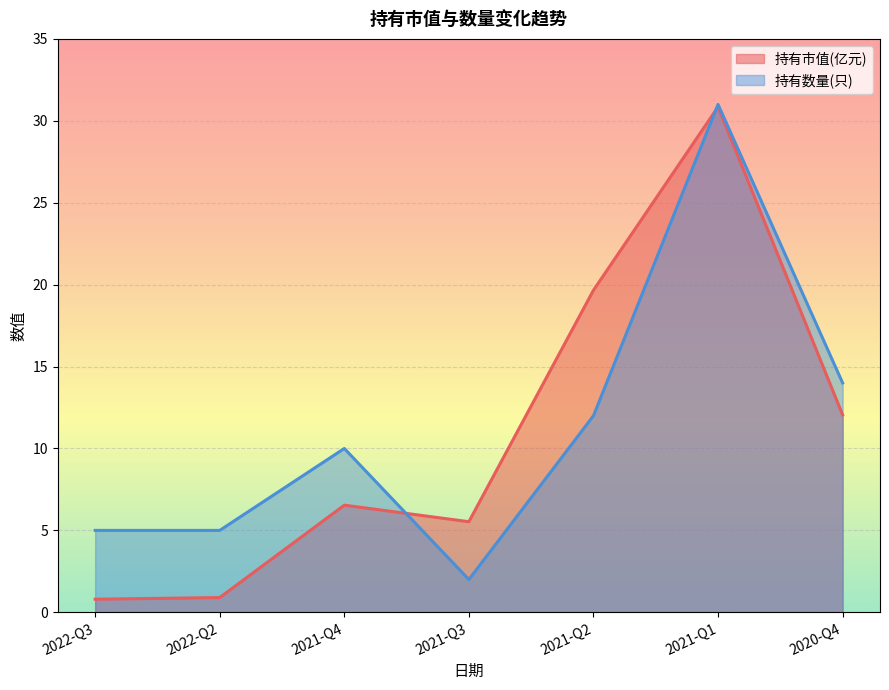

What is the difference between the 持有市值(亿元) values at 2020-Q4 and 2021-Q1?

18.8